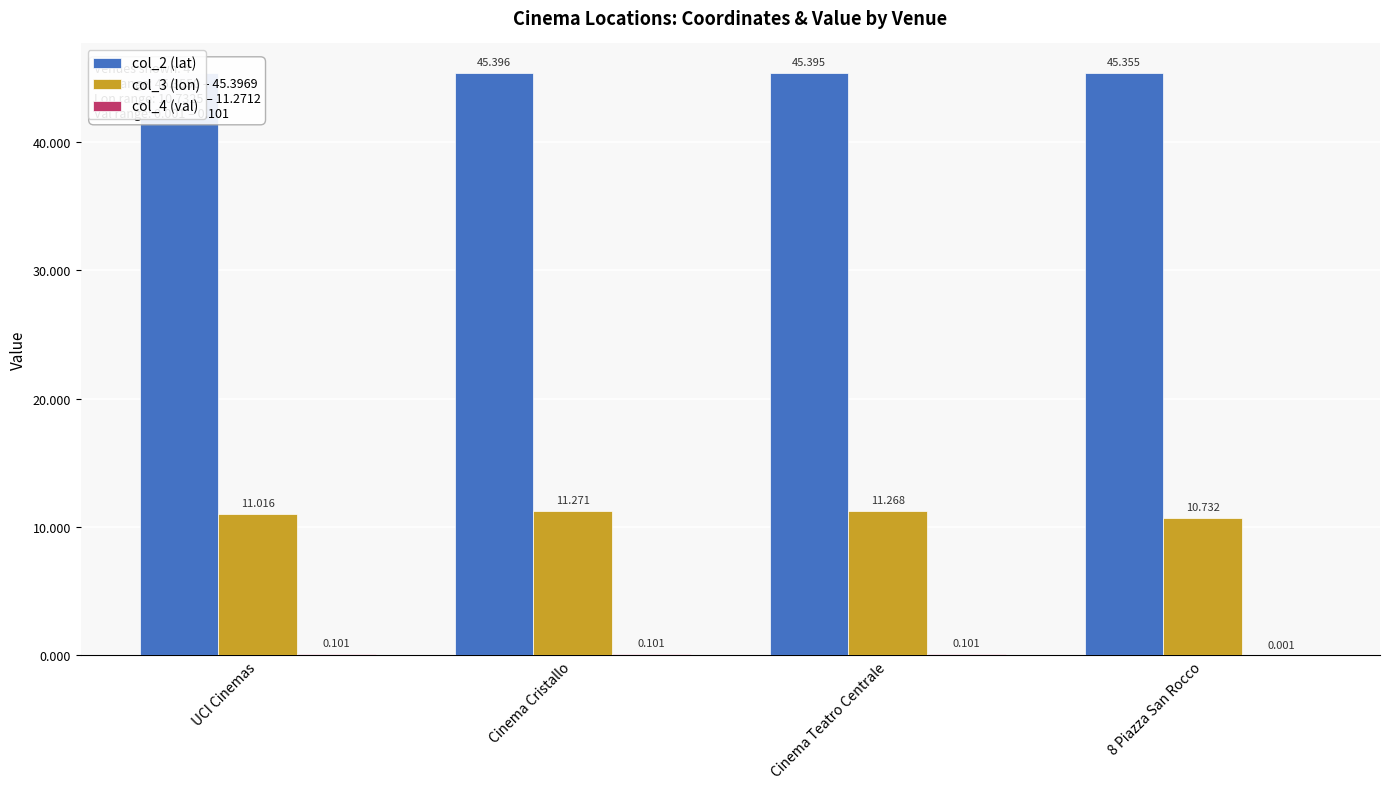

What are all the series names shown in the legend?

col_2 (lat), col_3 (lon), col_4 (val)